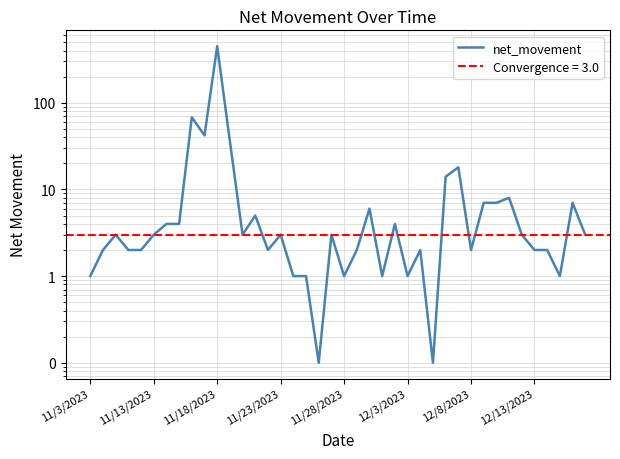

What is the label of the 14th point from the right?

26